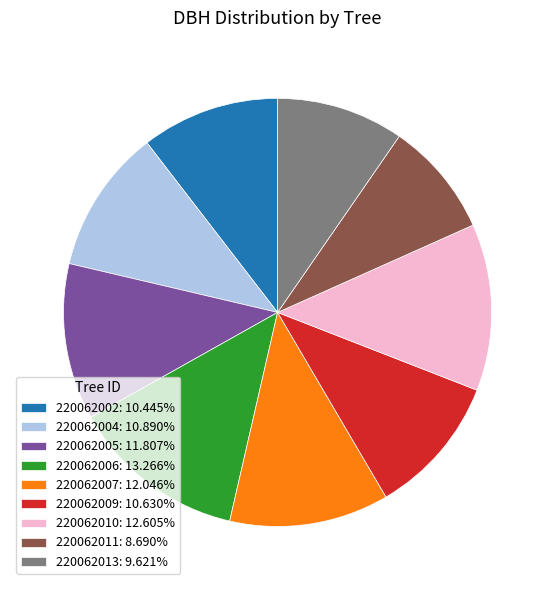

Is it true that 220062004 is 11% of the pie?

True